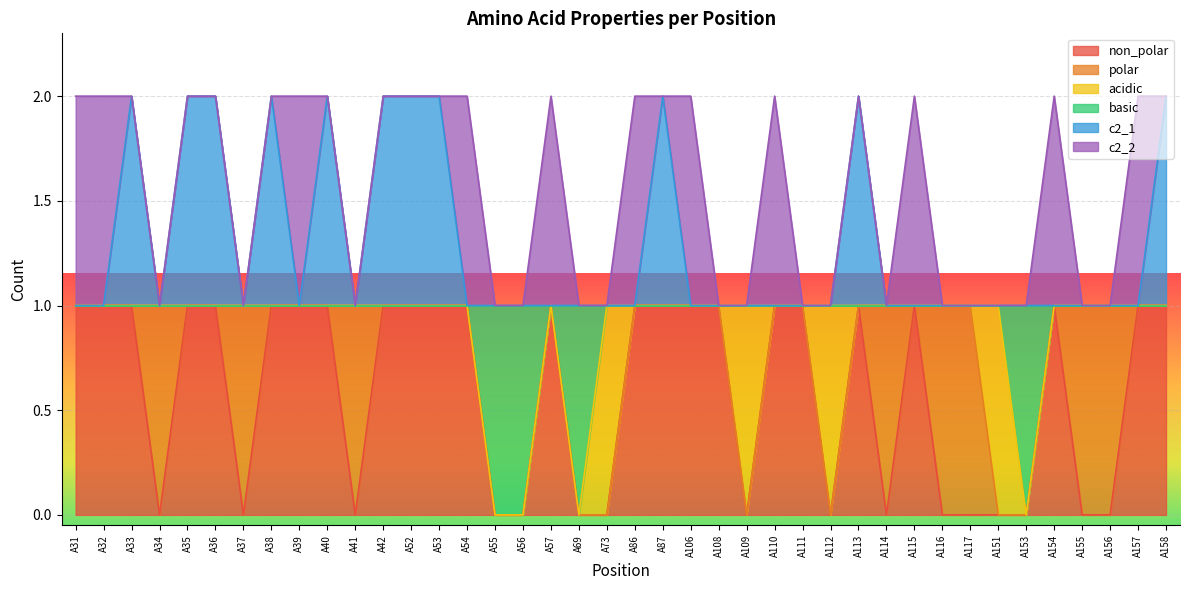

The non_polar series shows 0 at A55. True or false?

True